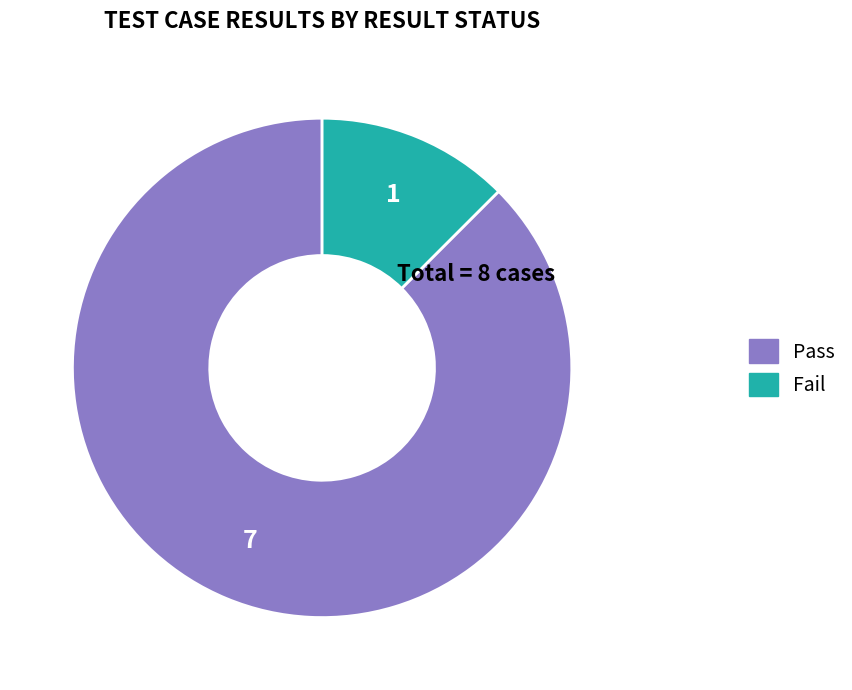

True or false: Fail accounts for 12% of the total.

True